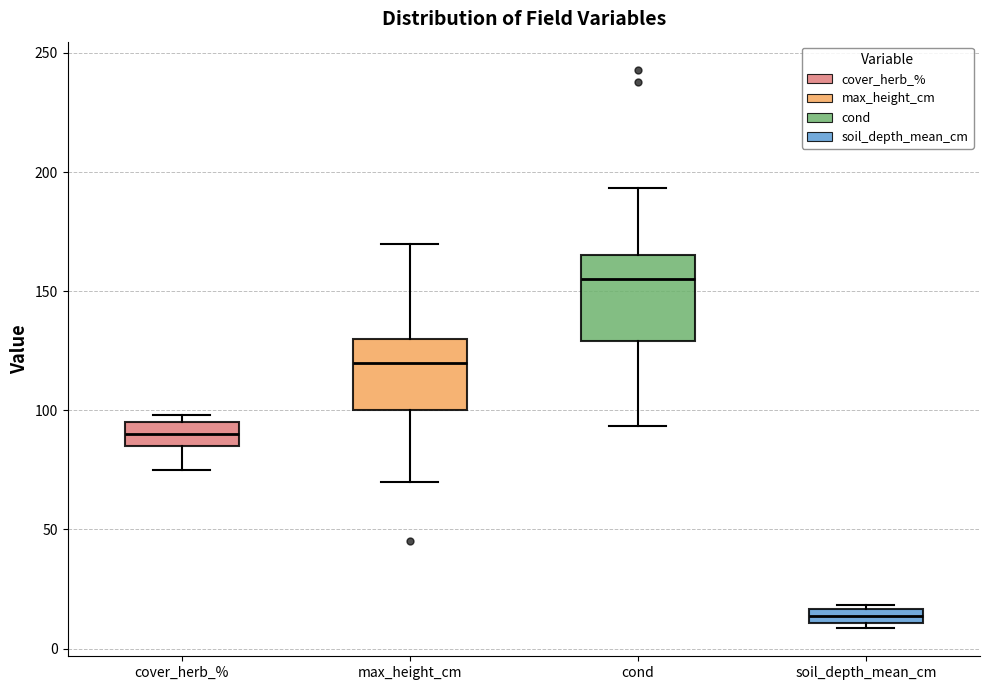

Comparing the boxes themselves (not the whiskers), which one is the tallest?

cond